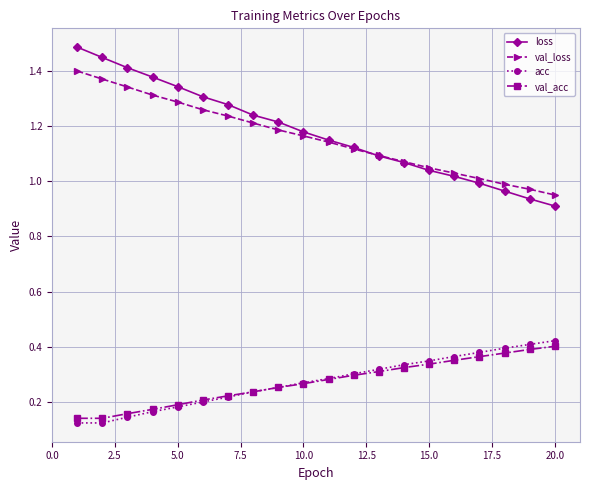

True or false: val_acc and loss cross at least once.

False